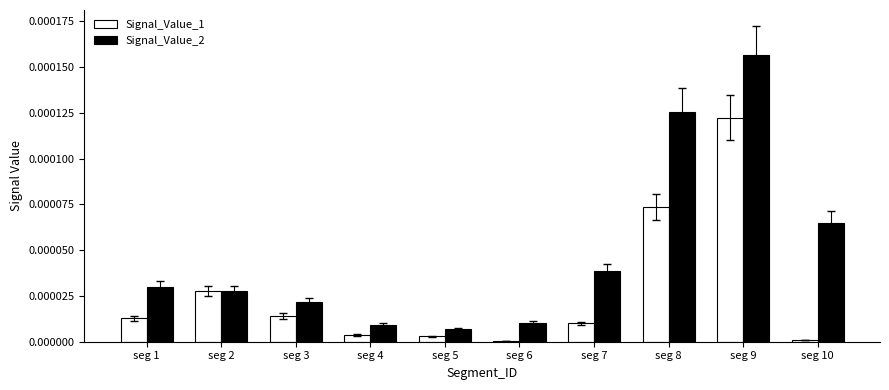

The value of Signal_Value_2 at seg 5 is 0.0. True or false?

True